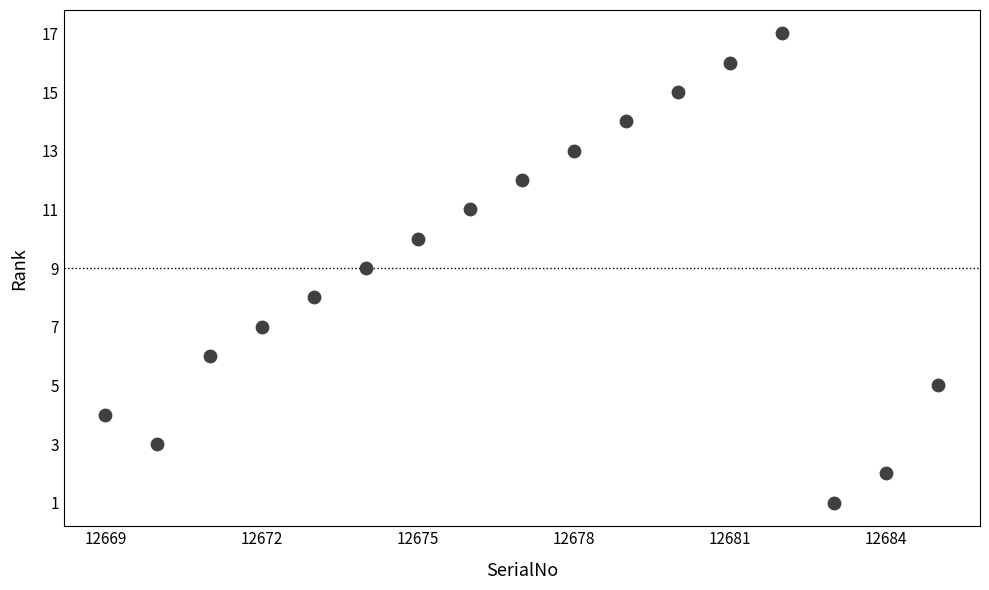

What is the range of X values (max minus min)?

16